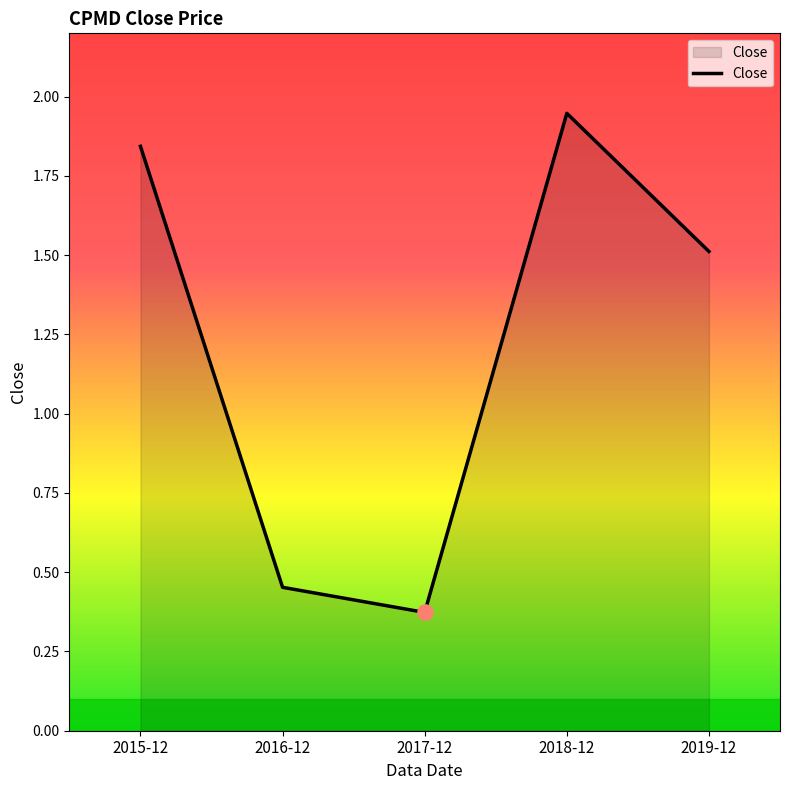

What is the change in value from 2017-12 to 2019-12?

+1.1